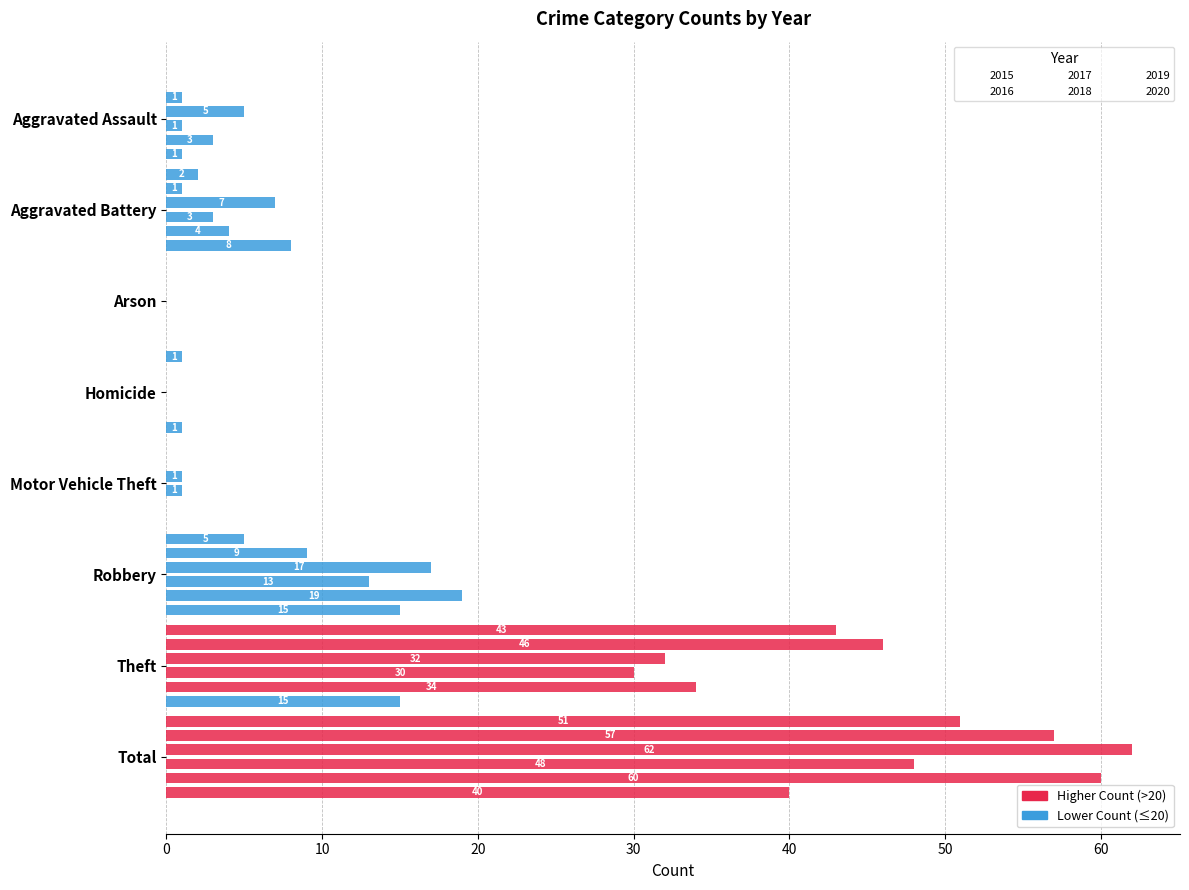

Read the 2020 value at Aggravated Assault.

1